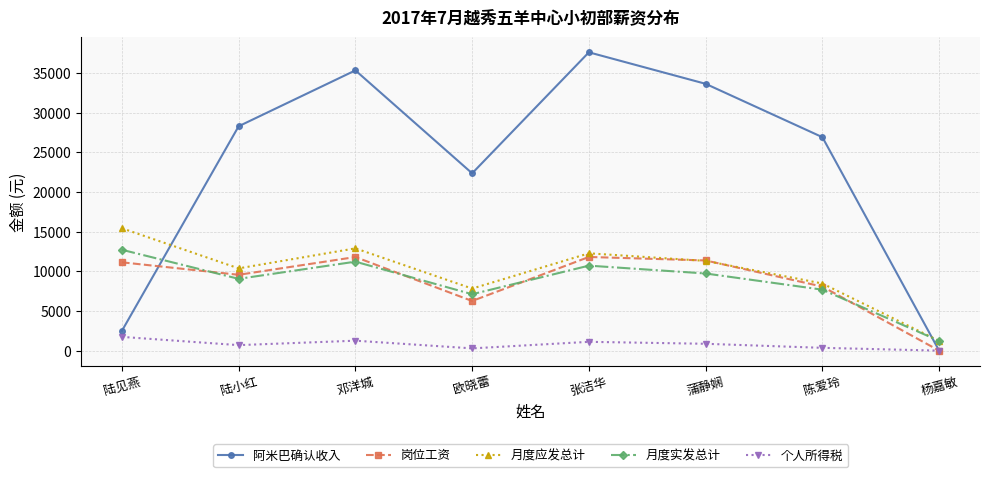

What is the sum of the 阿米巴确认收入 values at 蒲静娴 and 陈爱玲?

60579.0